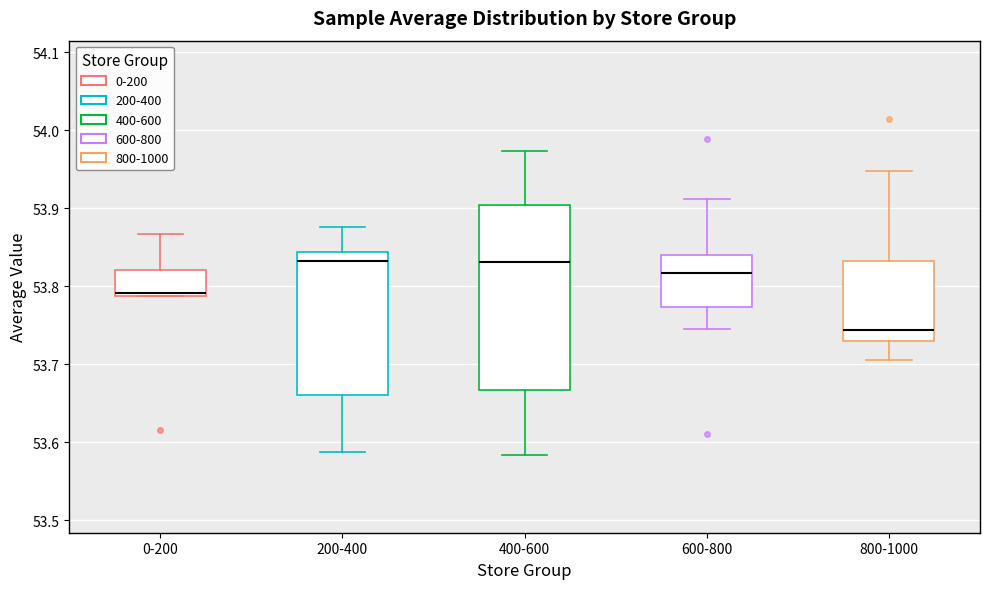

Comparing the boxes themselves (not the whiskers), which one is the tallest?

400-600